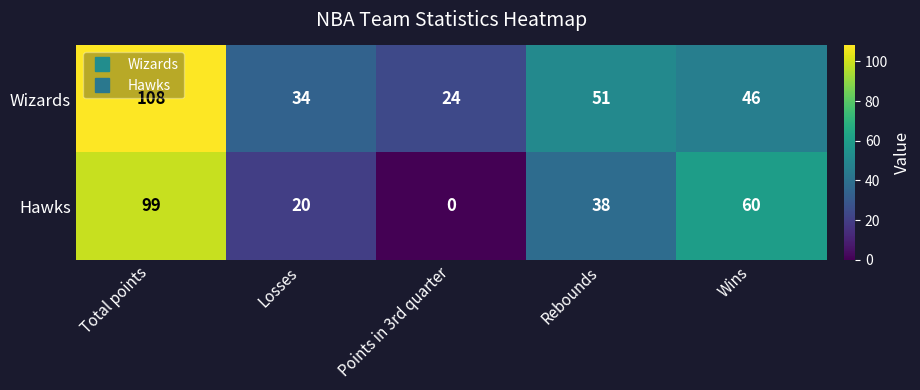

Where is Hawks nearest to the value 49?

Rebounds